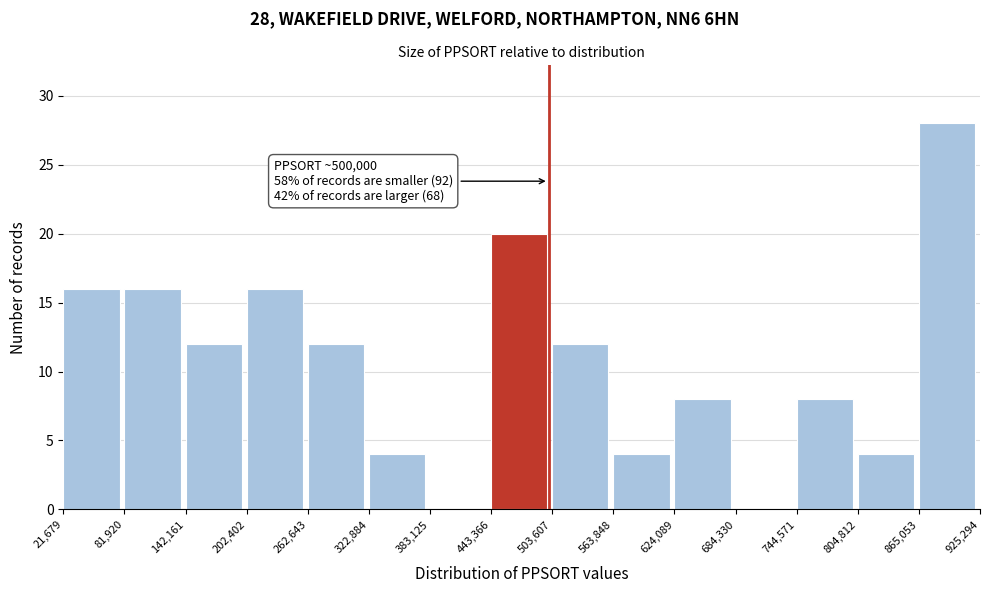

Which range on the x-axis has the tallest bar?

865,053 to 925,294